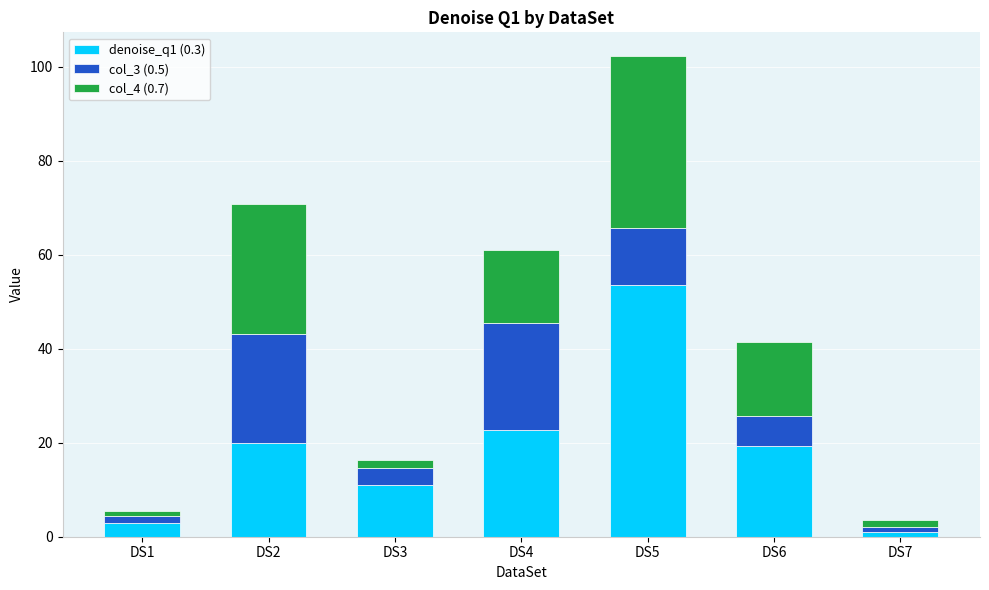

What is the maximum value for denoise_q1 (0.3)?

53.5